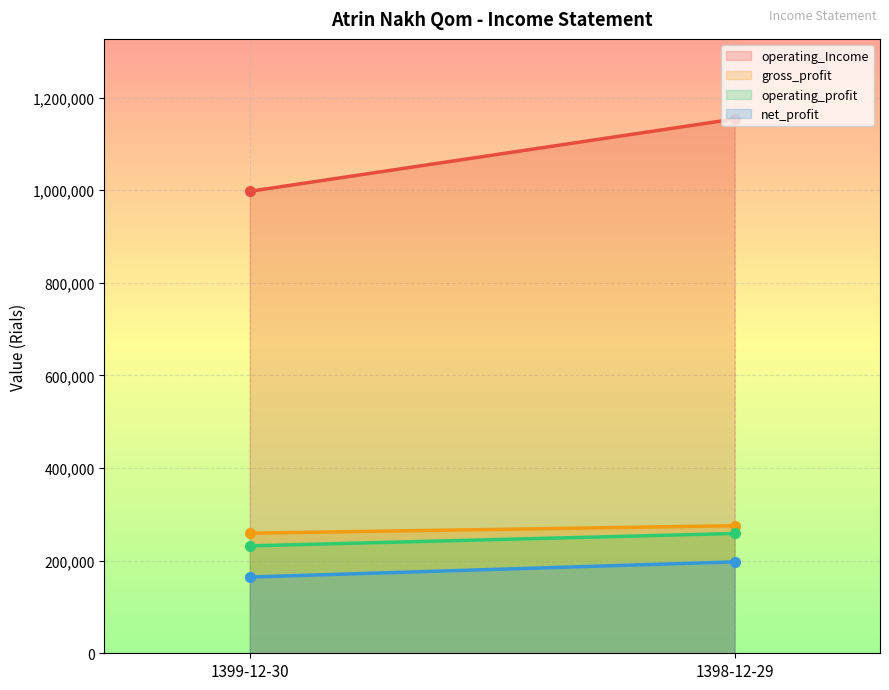

Which series has the largest range (max minus min)?

operating_Income